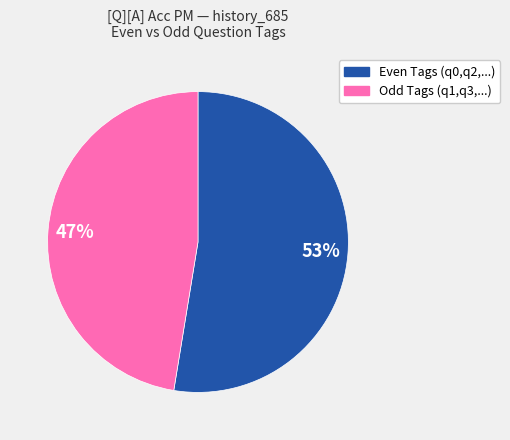

Is there any slice that represents more than half of the pie?

Yes